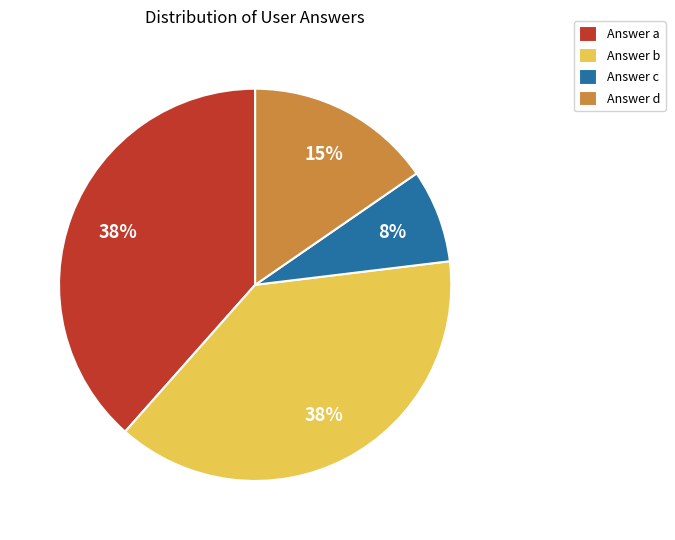

What percentage is the Answer a slice, to the nearest percent?

38%